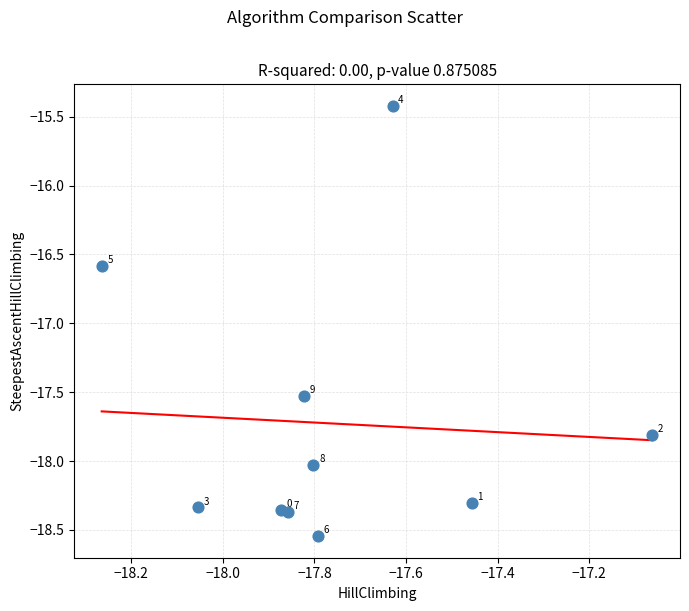

What is the range of Y values (max minus min)?

3.1